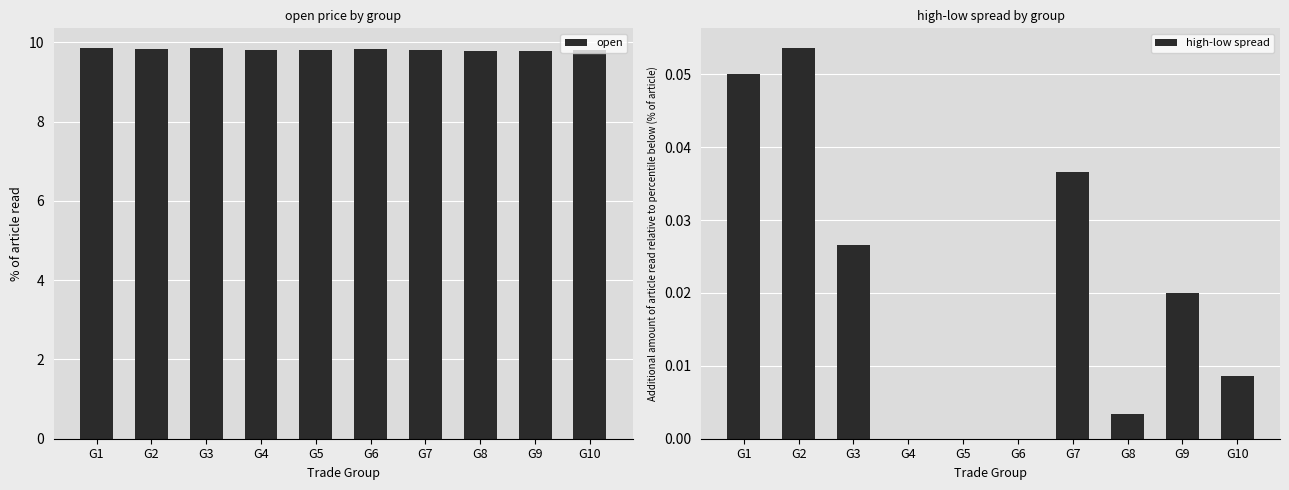

List the labels in order of open value, smallest first.

G8, G9, G7, G5, G10, G4, G6, G2, G1, G3